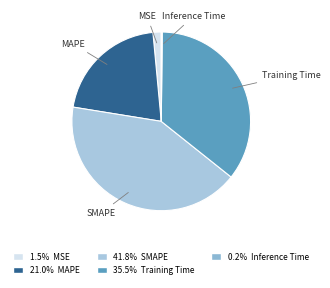

Is there a majority slice in this chart?

No